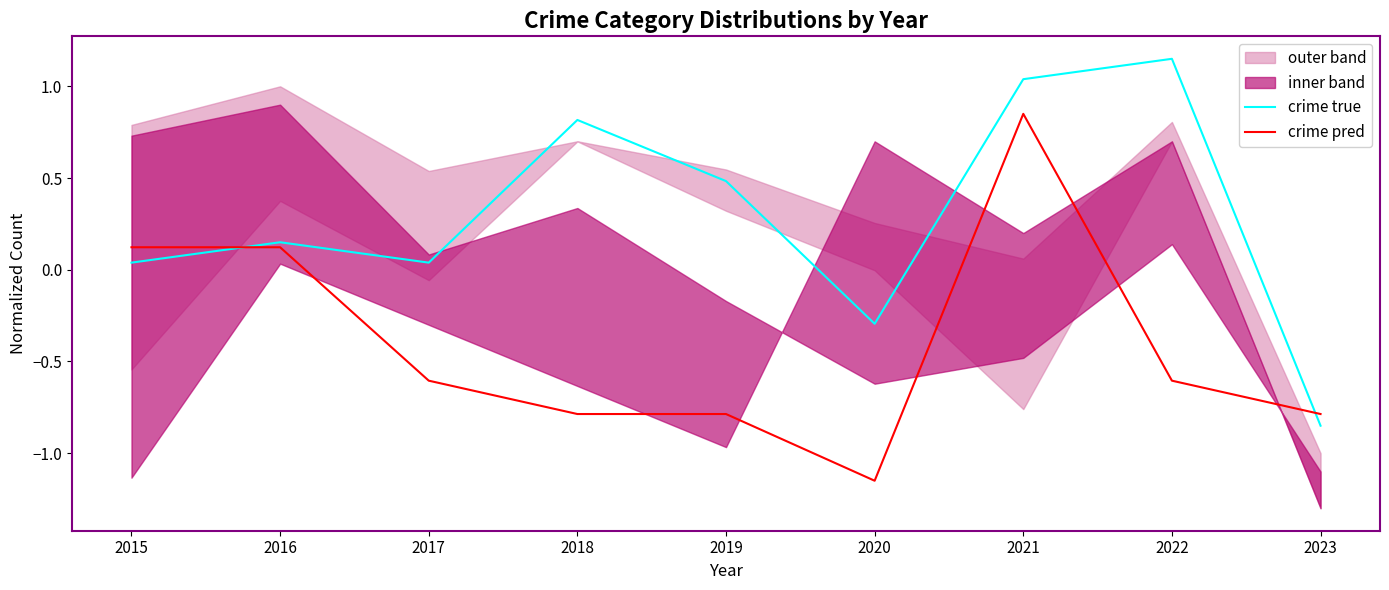

How many values in crime pred are below zero?

6